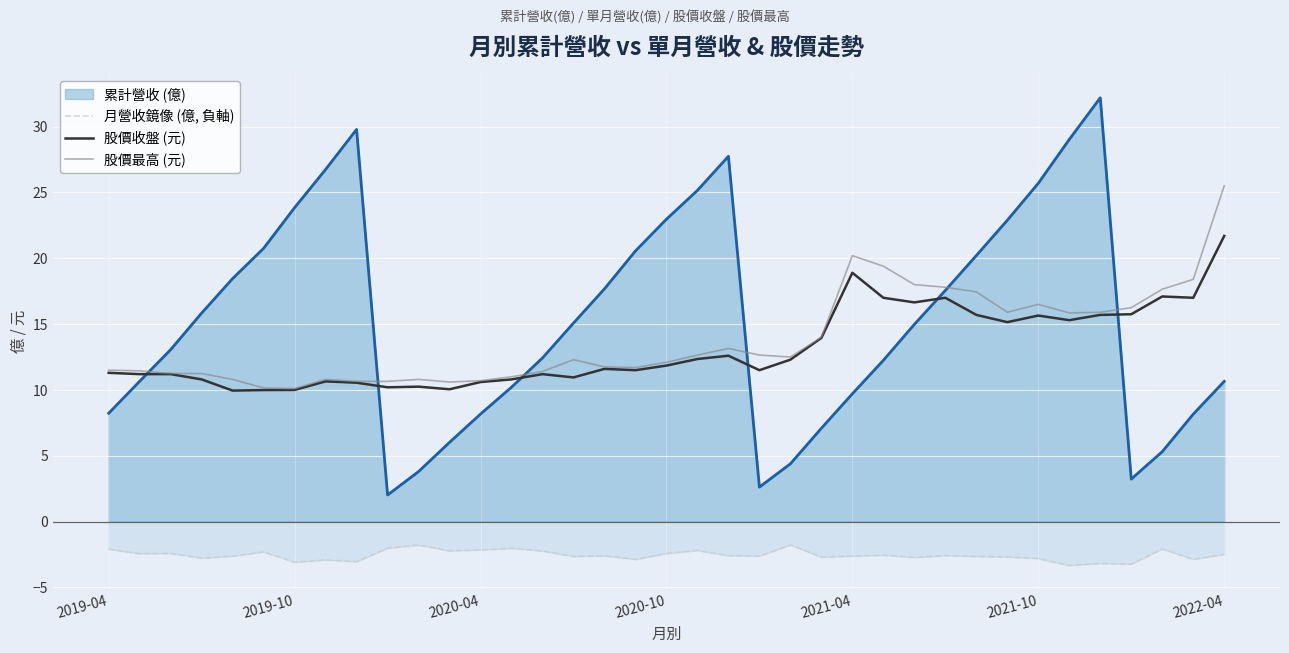

In 股價收盤 (元), how many points are higher than both neighbors (excluding endpoints)?

9